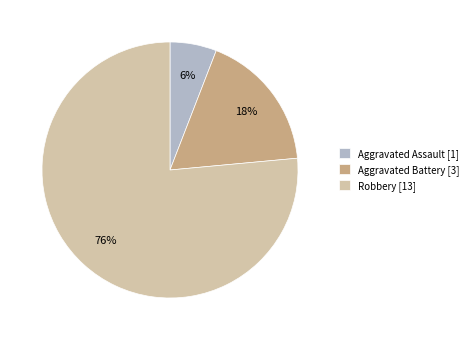

To the nearest percent, what is the combined percentage of Aggravated Battery and Aggravated Assault?

24%